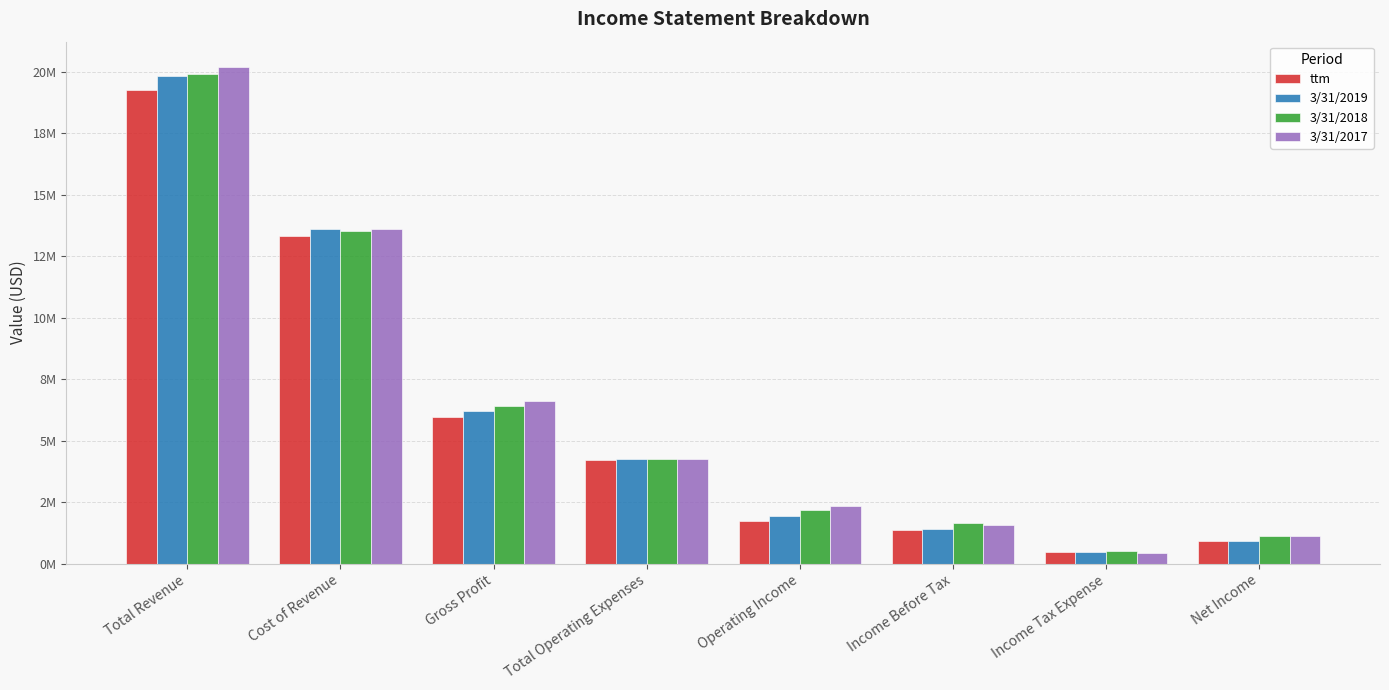

Where is 3/31/2019 nearest to the value 10149161?

Cost of Revenue